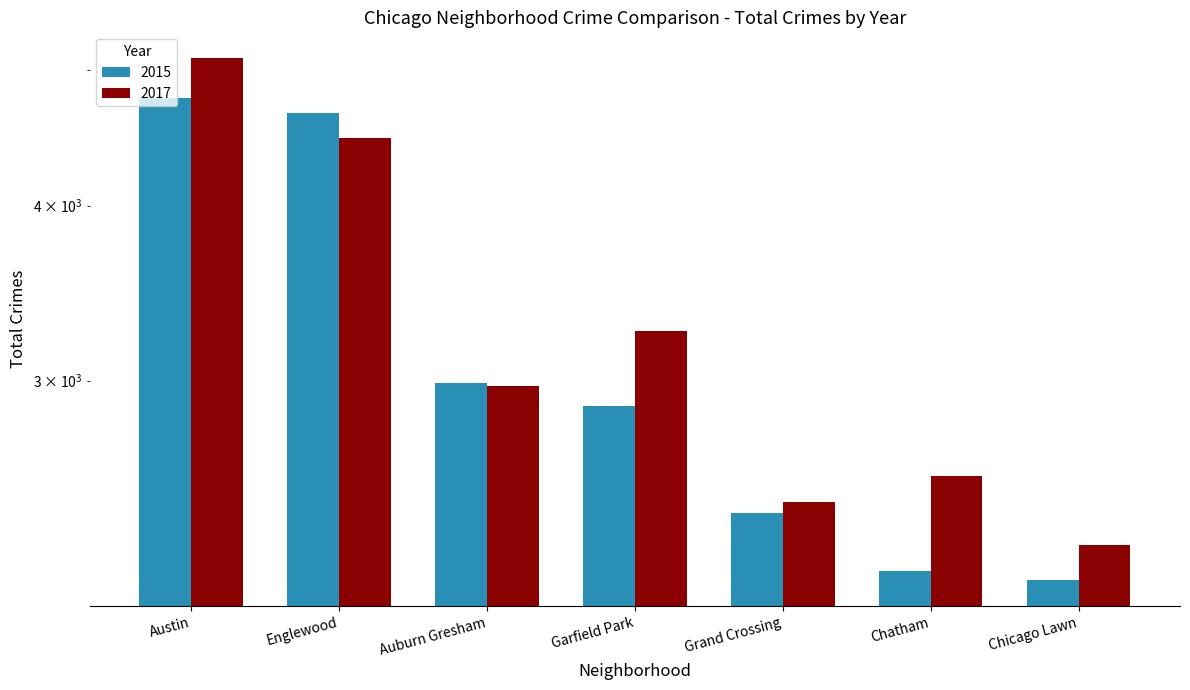

How many bars are there in each group?

2